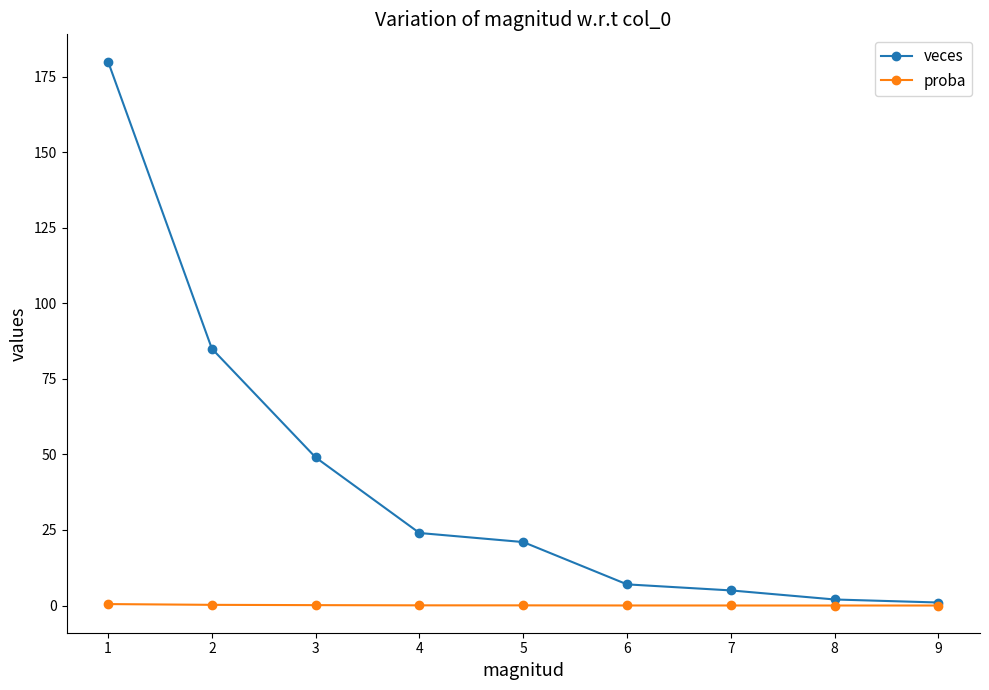

At how many categories does at least one series exceed 79?

2